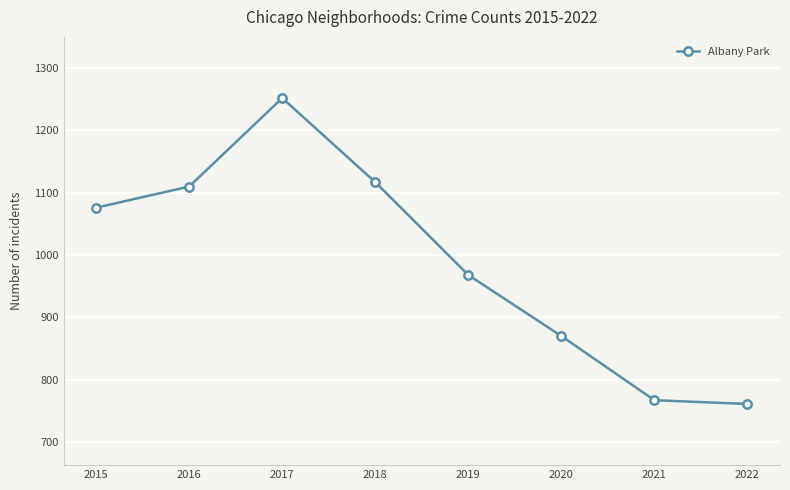

List the labels in order of value, largest first.

2017, 2018, 2016, 2015, 2019, 2020, 2021, 2022